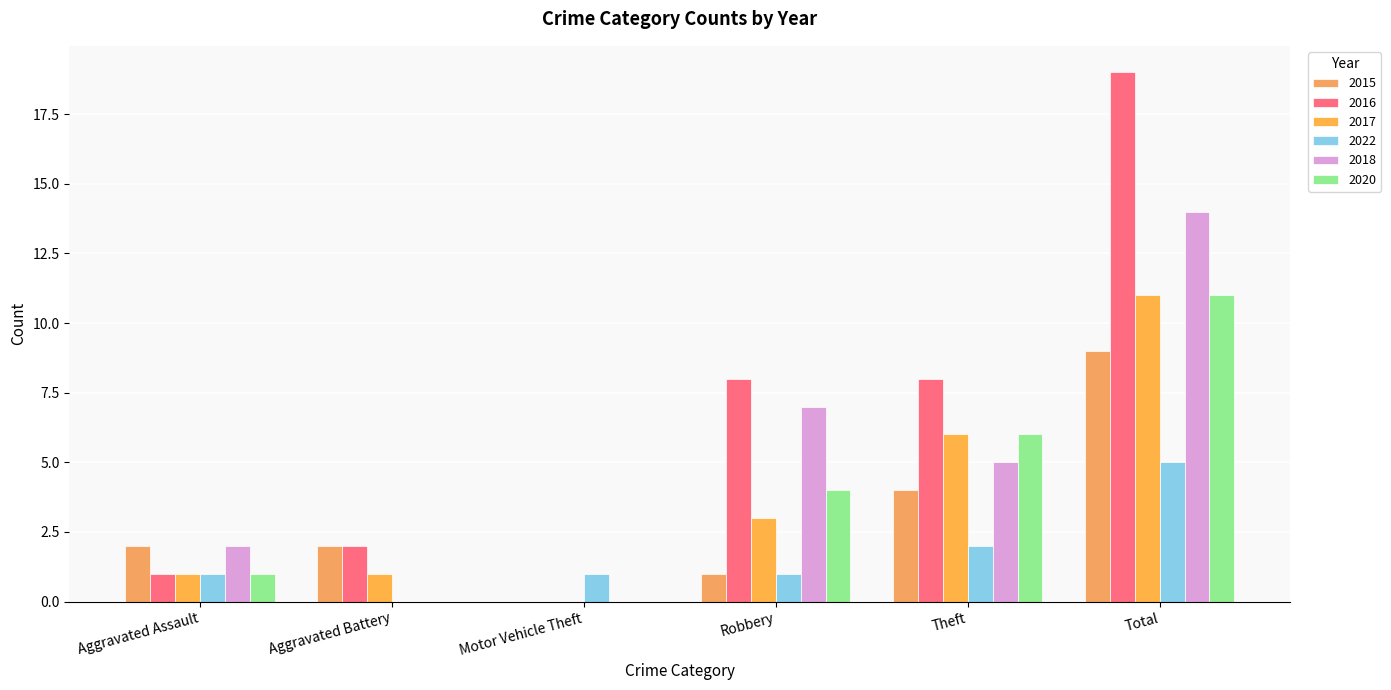

The value of 2015 at Theft is 4. True or false?

True